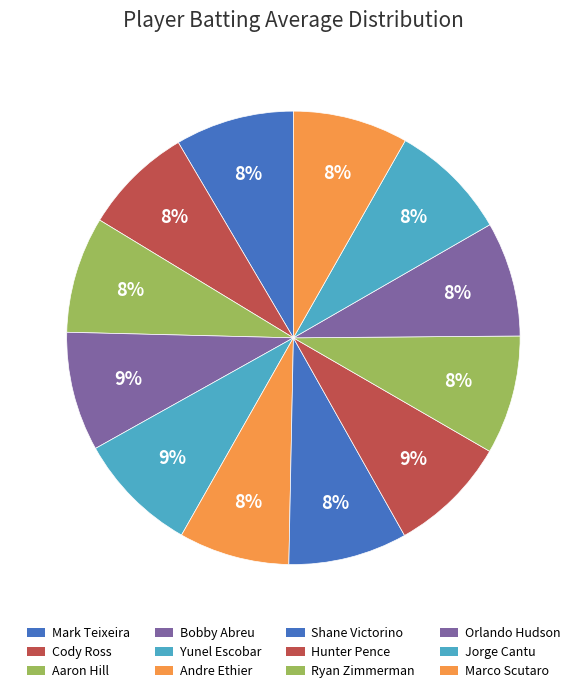

How many slices are in this pie chart?

12